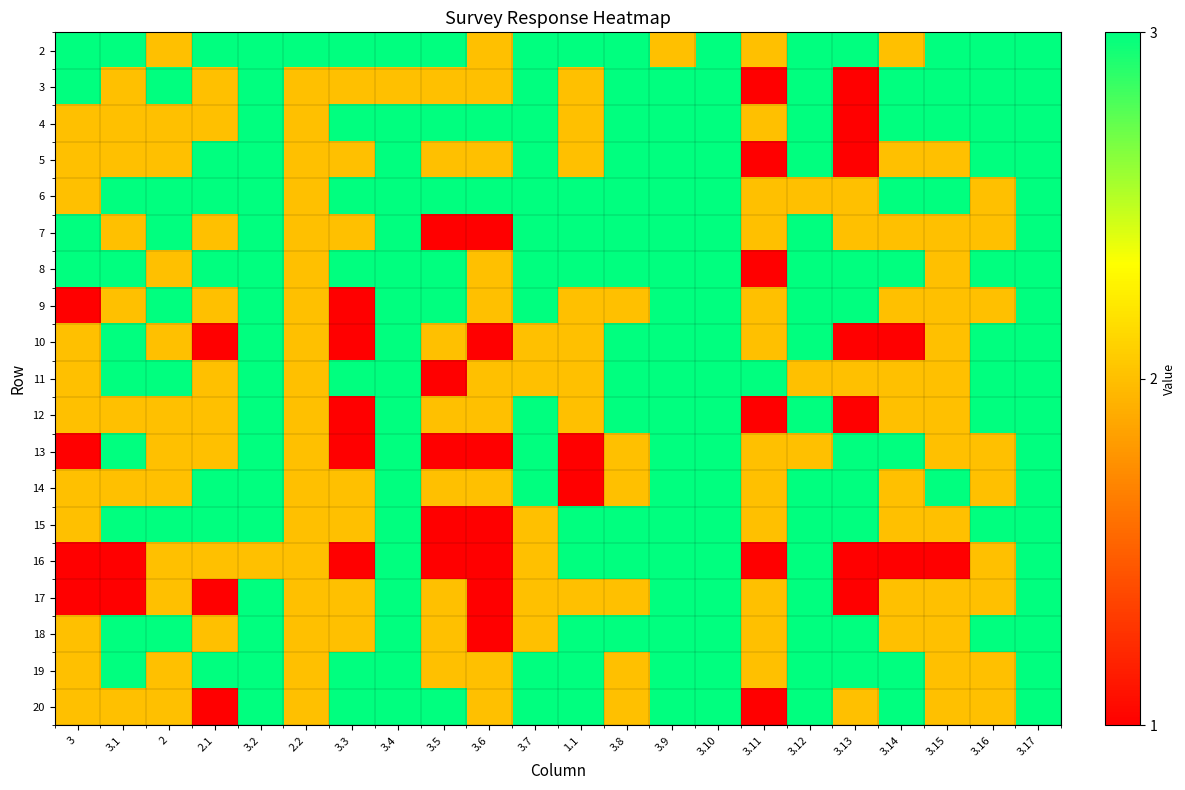

How many categories are shown in the chart?

22